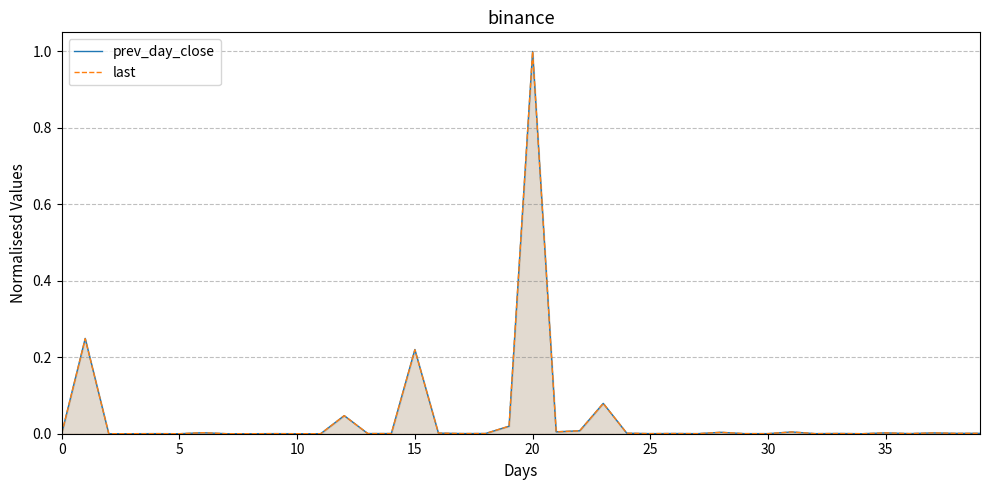

Which series has the largest range (max minus min)?

prev_day_close